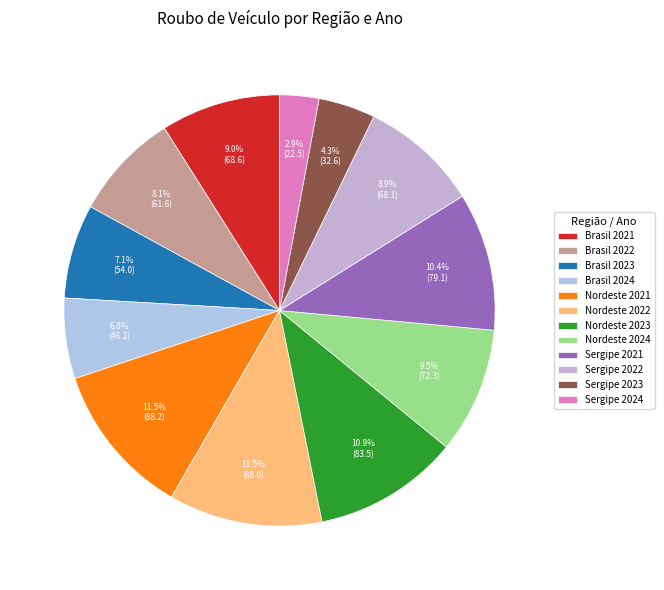

Count the number of slices in the pie.

12